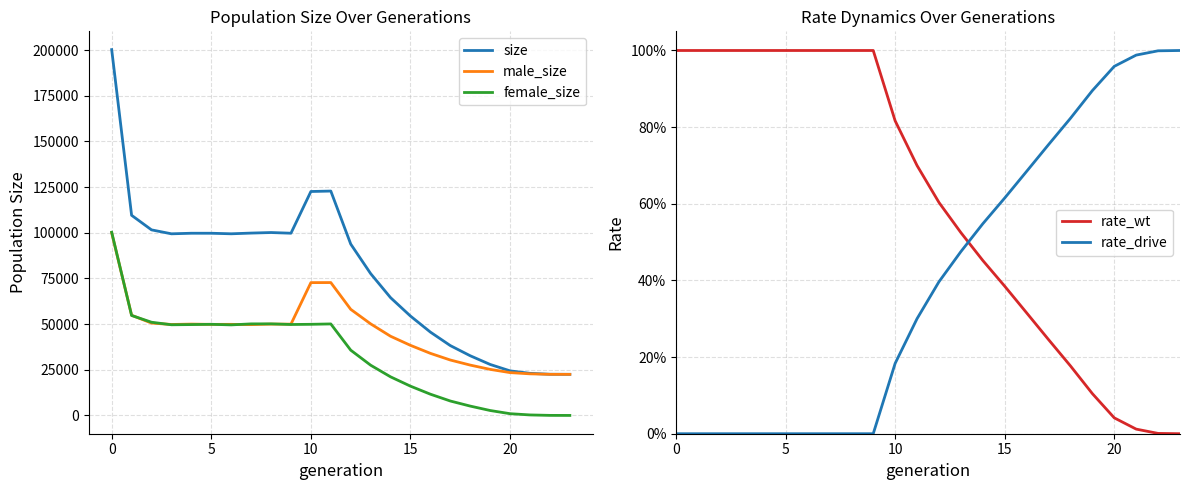

What is the difference between the highest and lowest values at 16?

45618.7